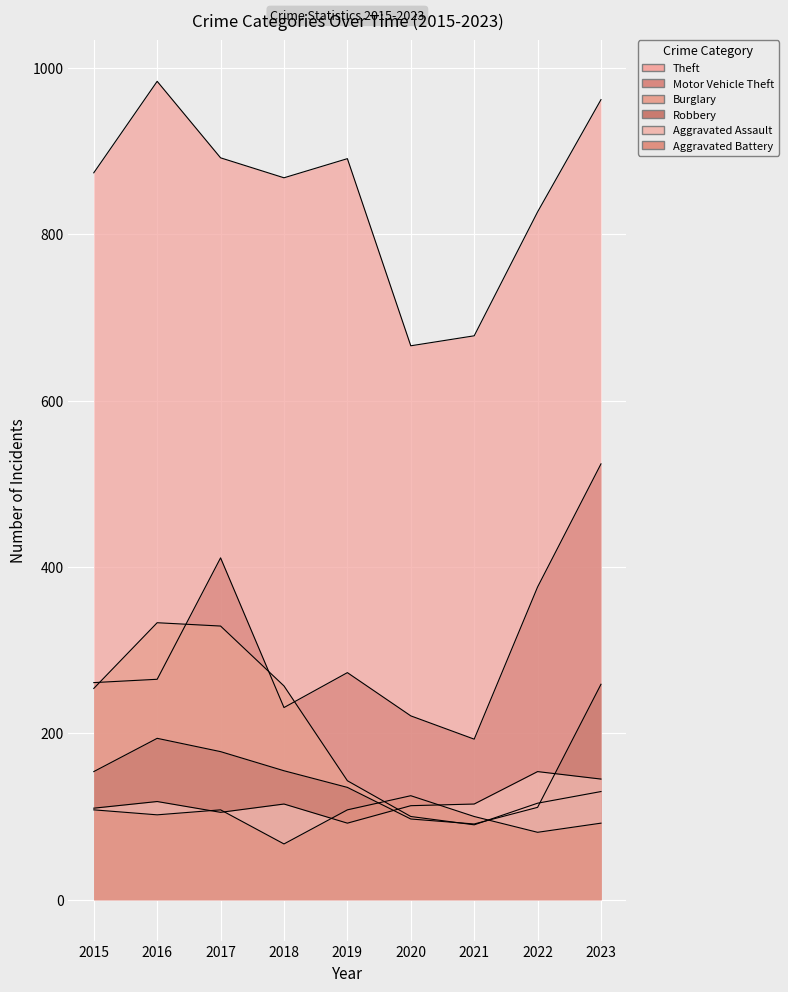

How many interior local peaks does the Theft series have?

2